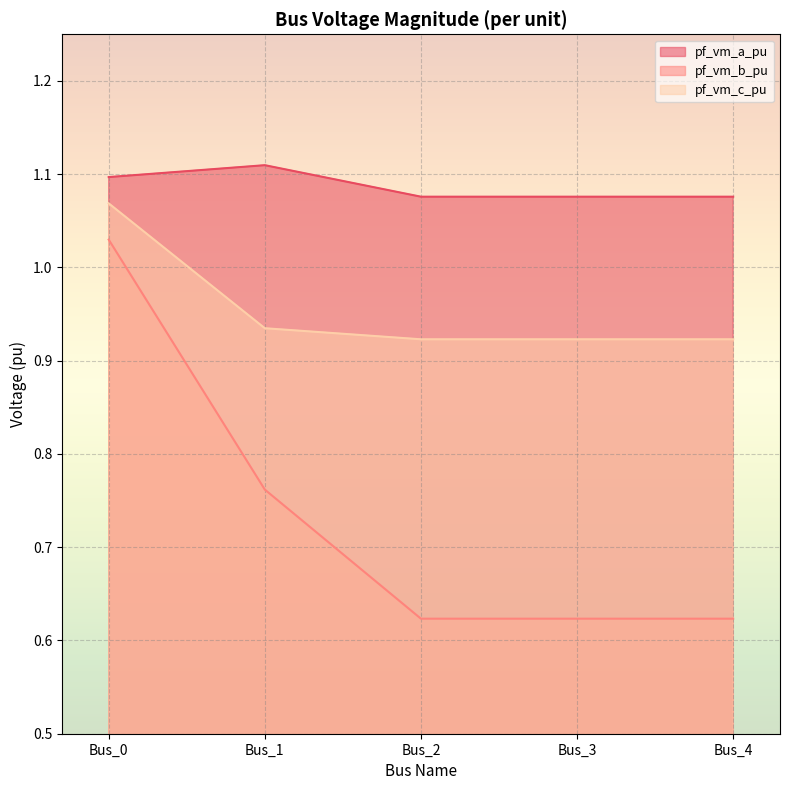

Rank the categories by pf_vm_b_pu value from lowest to highest.

Bus_2, Bus_3, Bus_4, Bus_1, Bus_0